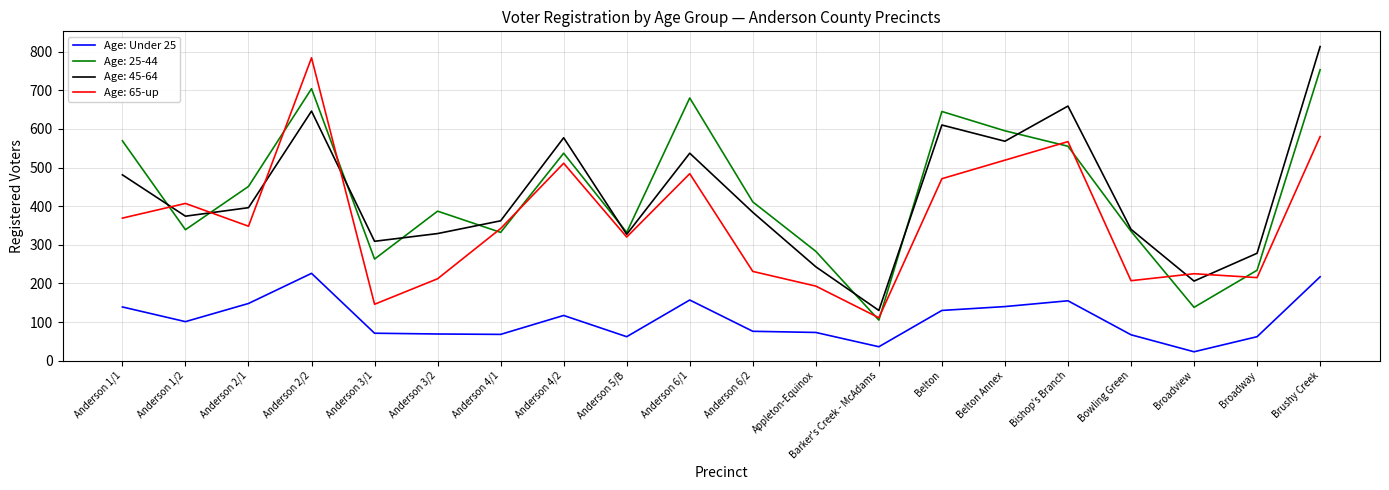

What is the total value across all series at Anderson 2/1?

1343